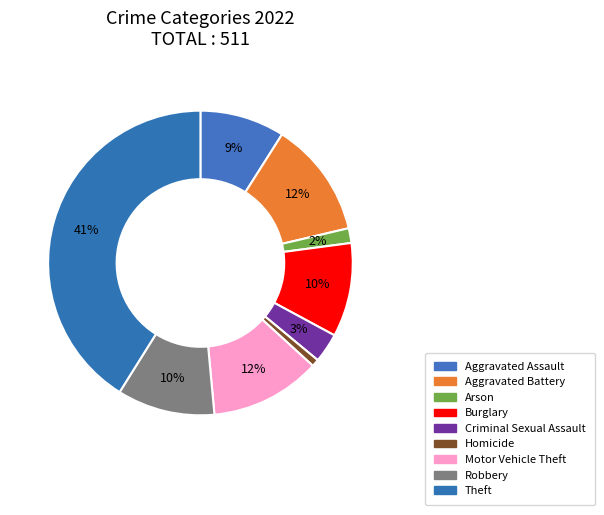

Count the number of slices in the pie.

9